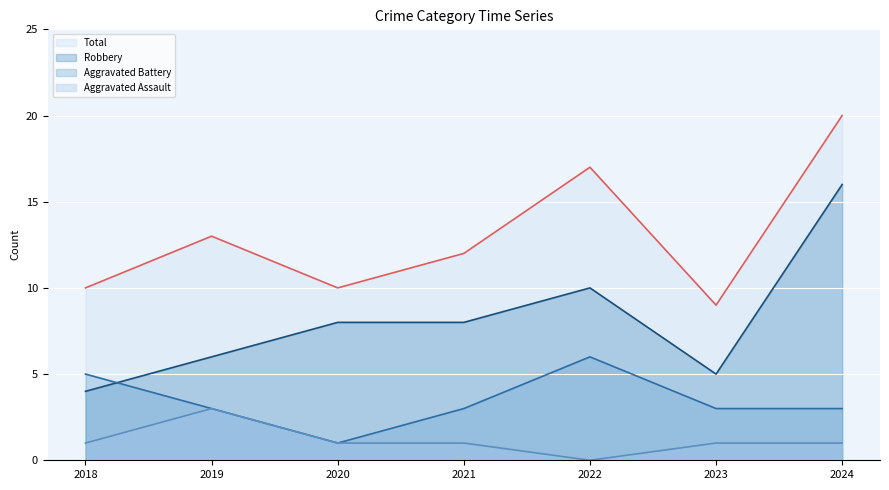

Where is the first local maximum for Total?

2019